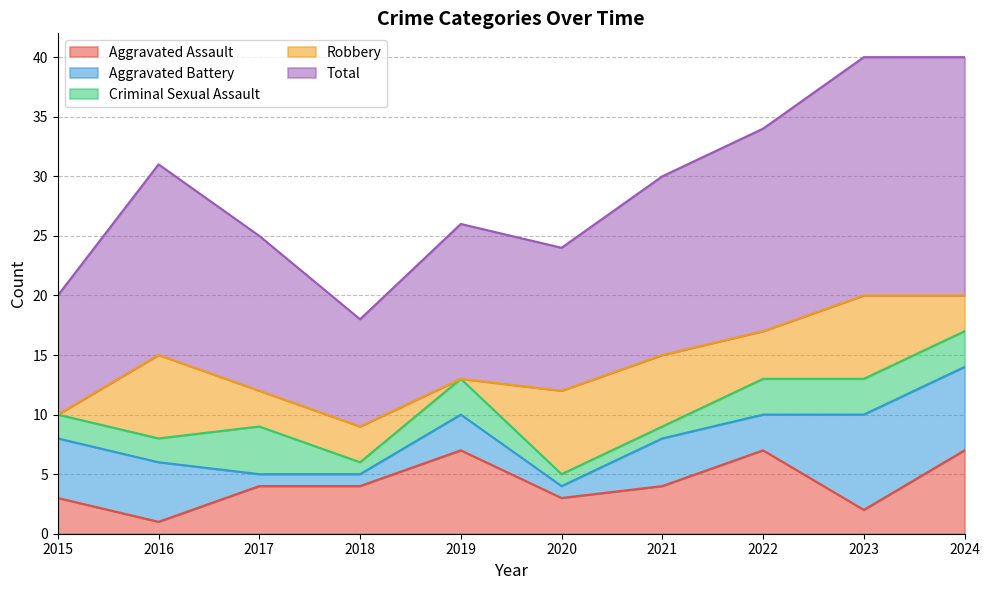

True or false: Robbery has a value of 7 at 2020.

True